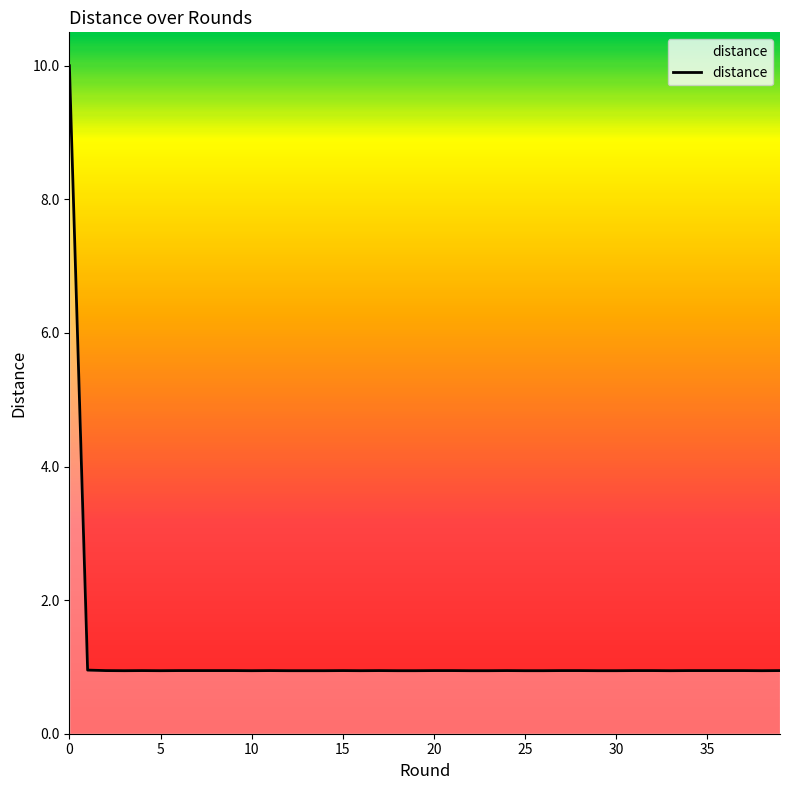

What is the maximum value shown in the chart?

10.0